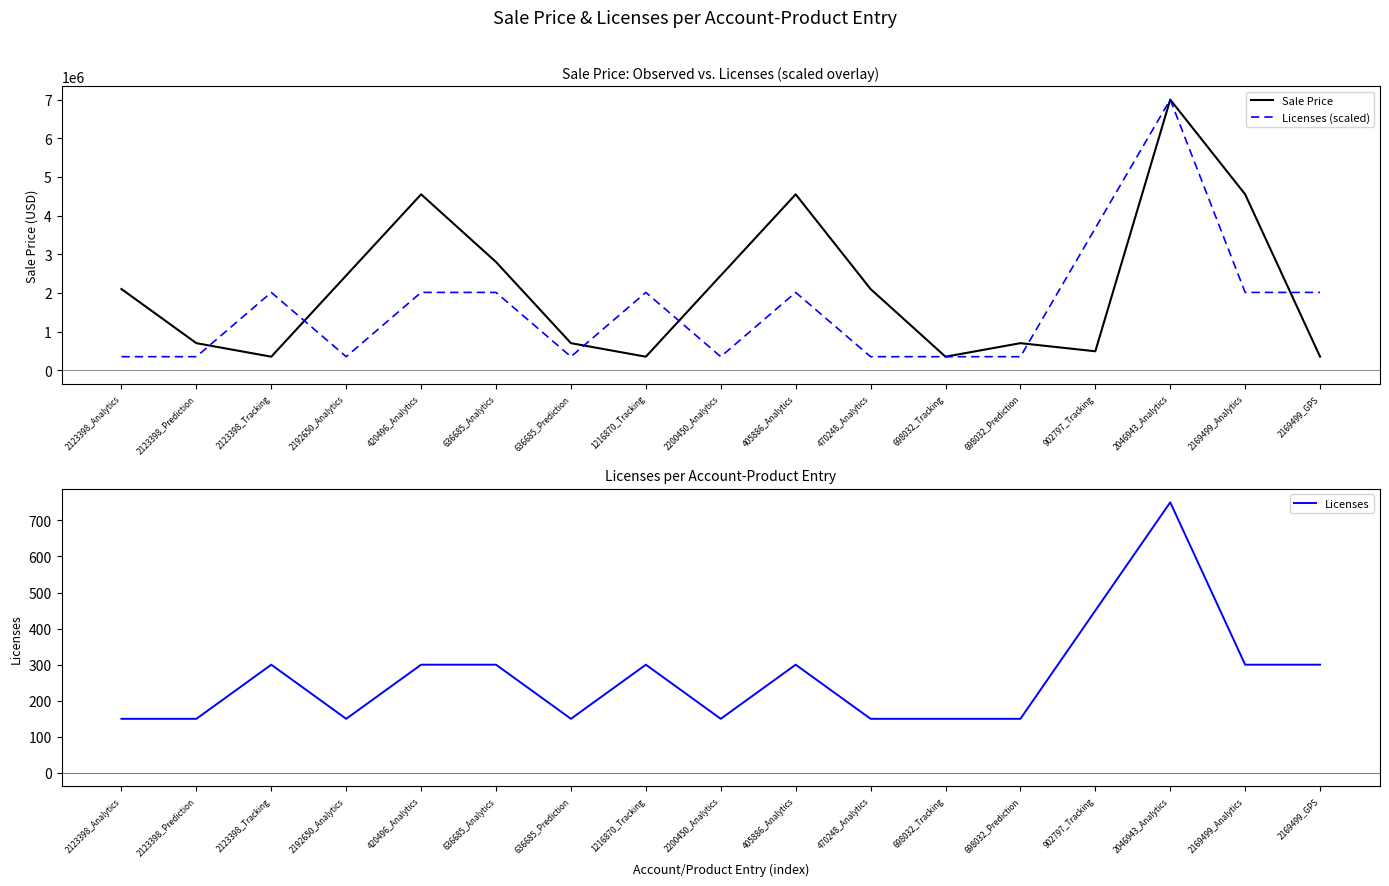

Does the chart display data point markers on the line(s)?

No